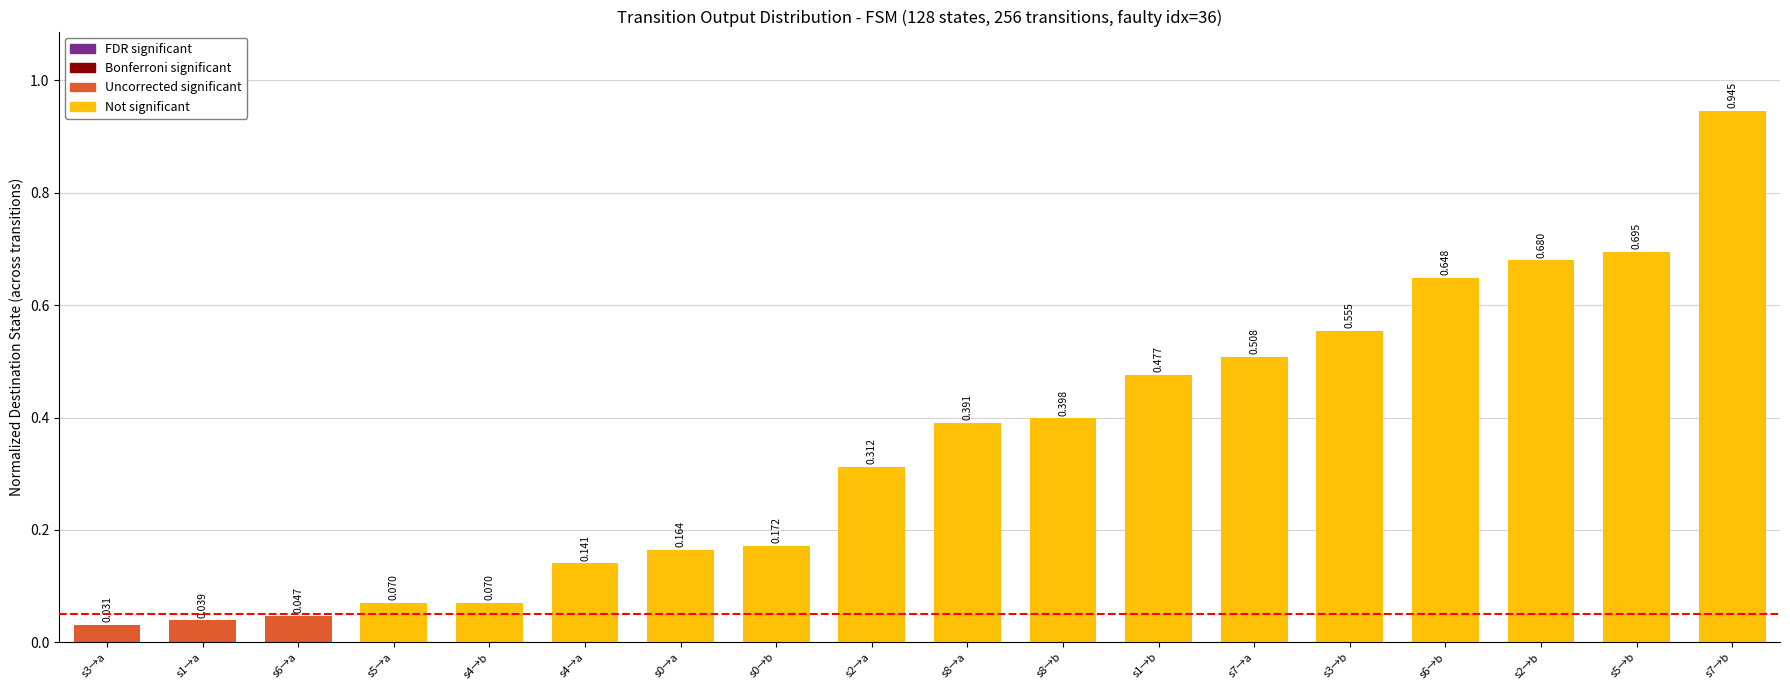

What is the difference between the values at s1→a and s1→b?

0.4